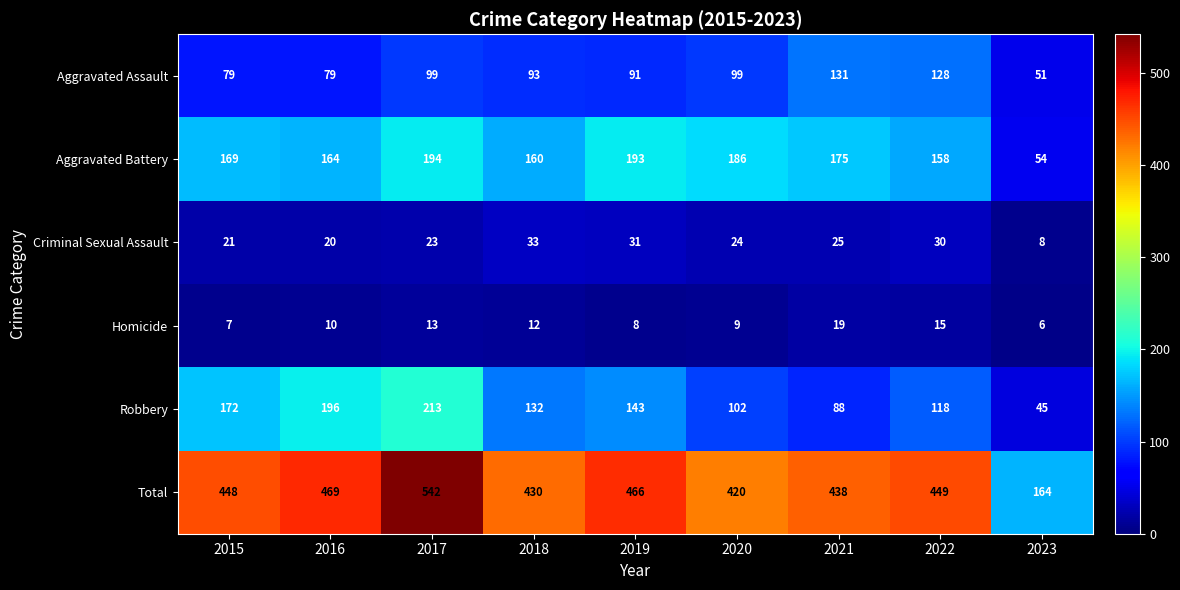

What is the sum of the Aggravated Battery values at 2015 and 2022?

327